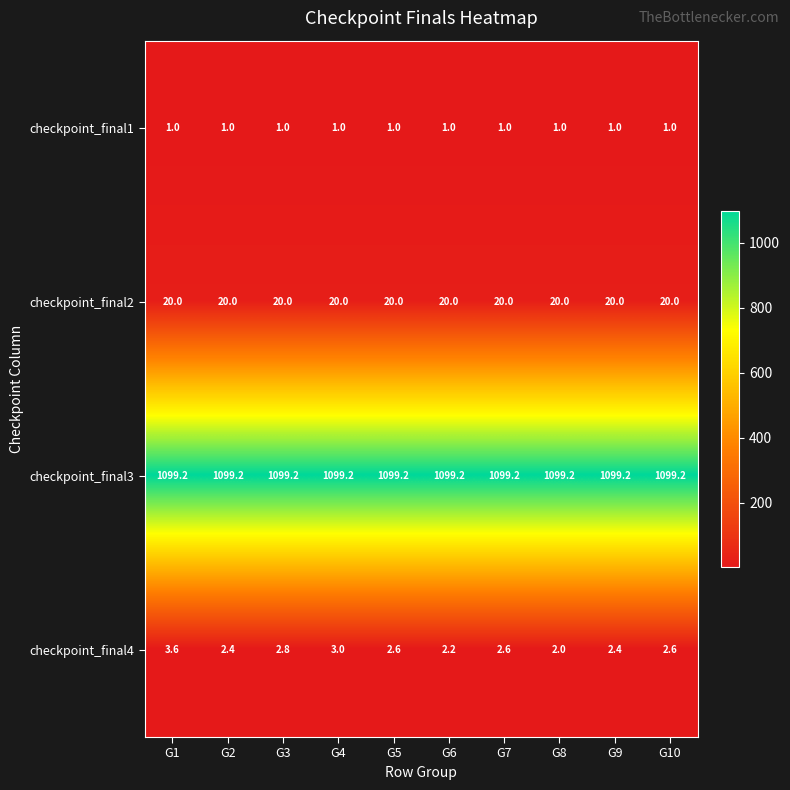

How many data points does each series have?

10